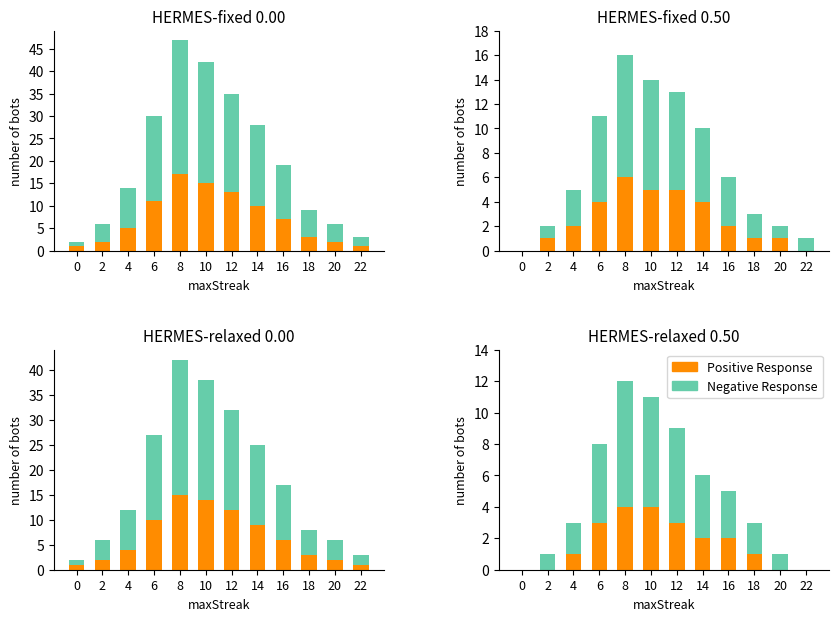

At which category is the sum across all series the highest?

8